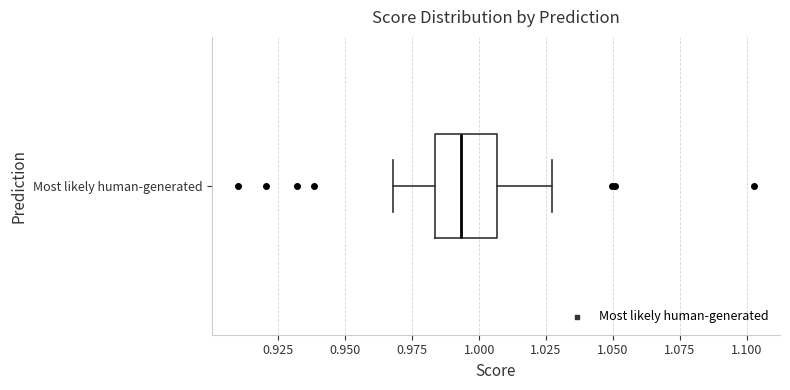

Where does the left whisker of the box for Most likely human-generated end on the x-axis? The values are not printed on the chart, so give them approximately, as read against the axis.

0.970